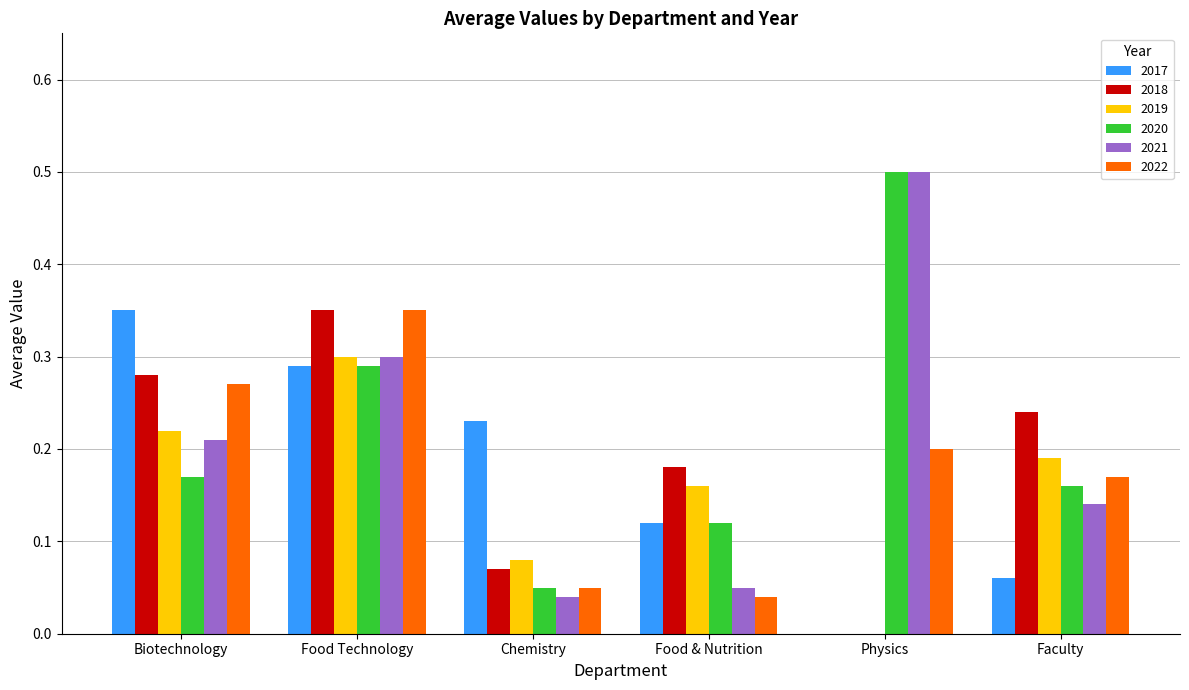

Between Biotechnology and Faculty, which series saw the biggest shift?

2017